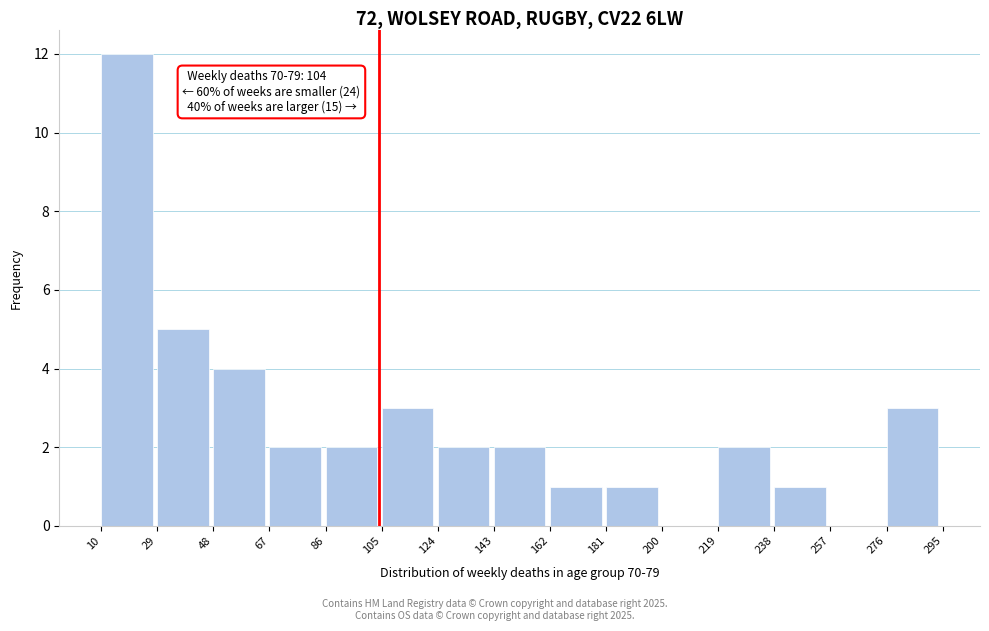

Which range on the x-axis has the tallest bar?

10 to 29